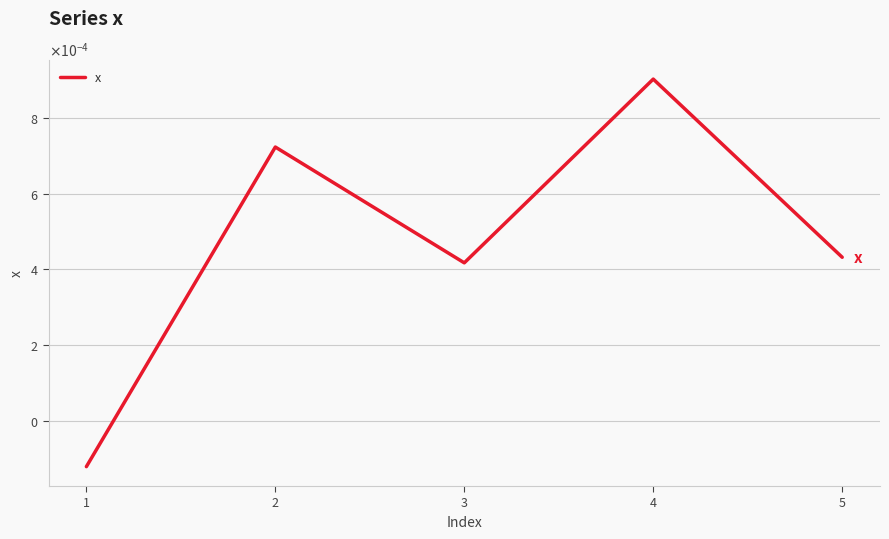

Rank the categories by value from highest to lowest.

4, 2, 5, 3, 1